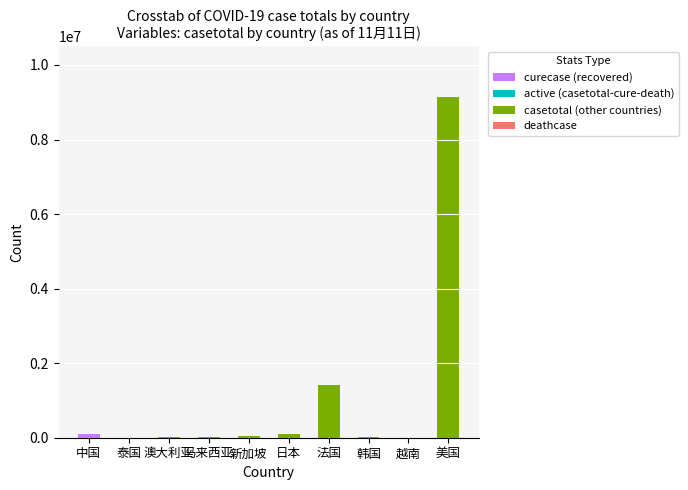

At which category is the sum across all series the highest?

美国